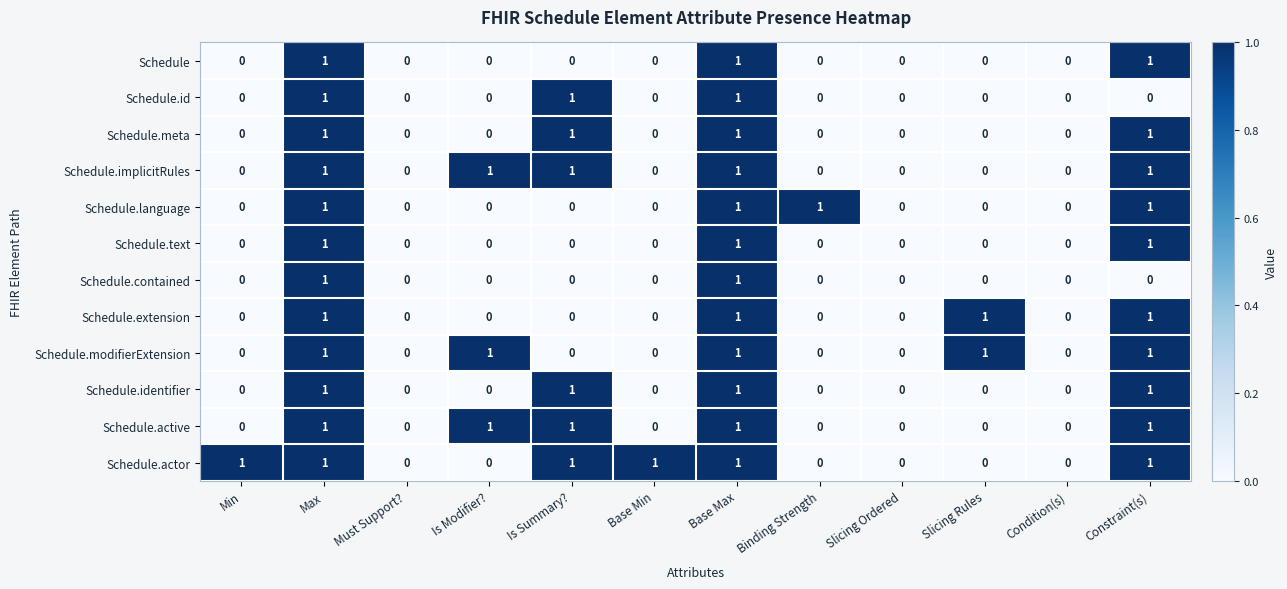

The value of Schedule.id at Must Support? is 0. True or false?

True